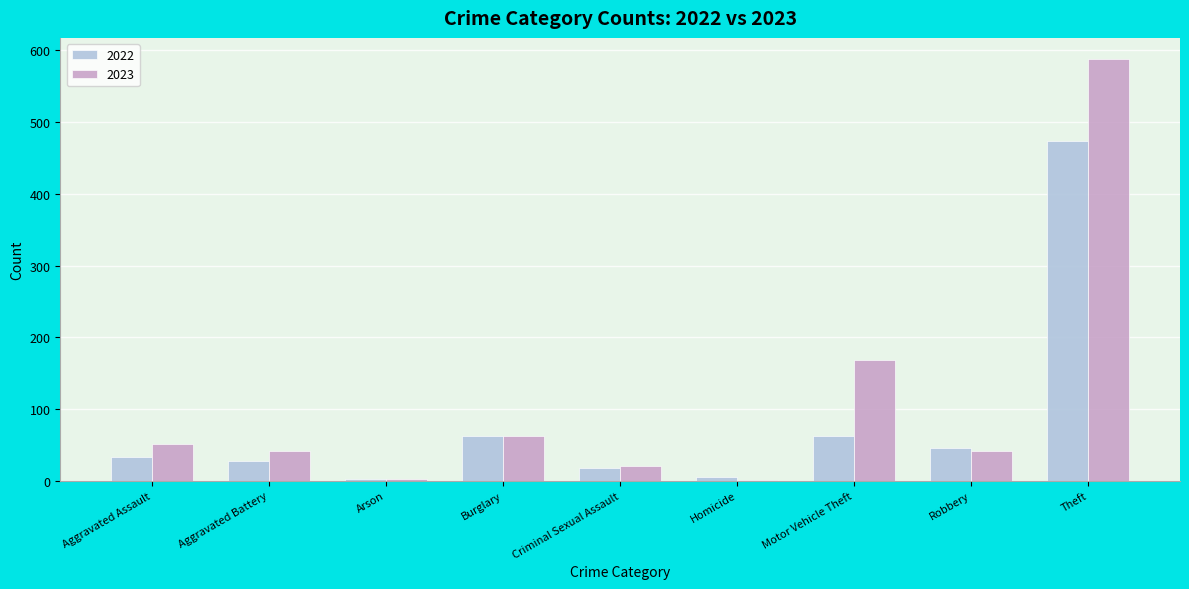

Between Aggravated Battery and Arson, which series saw the biggest shift?

2023